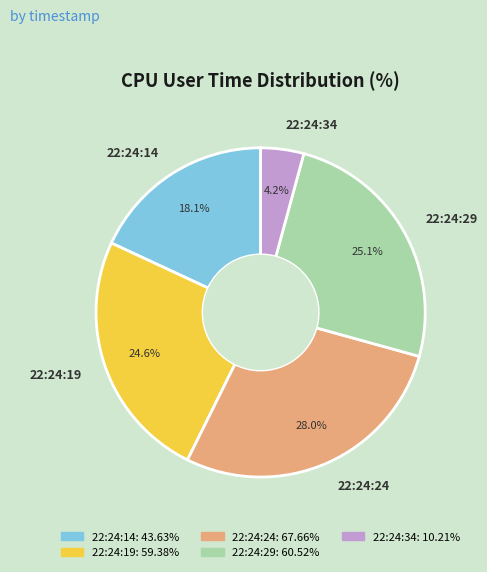

What is the total percentage of 22:24:24 and 22:24:29?

53.1%